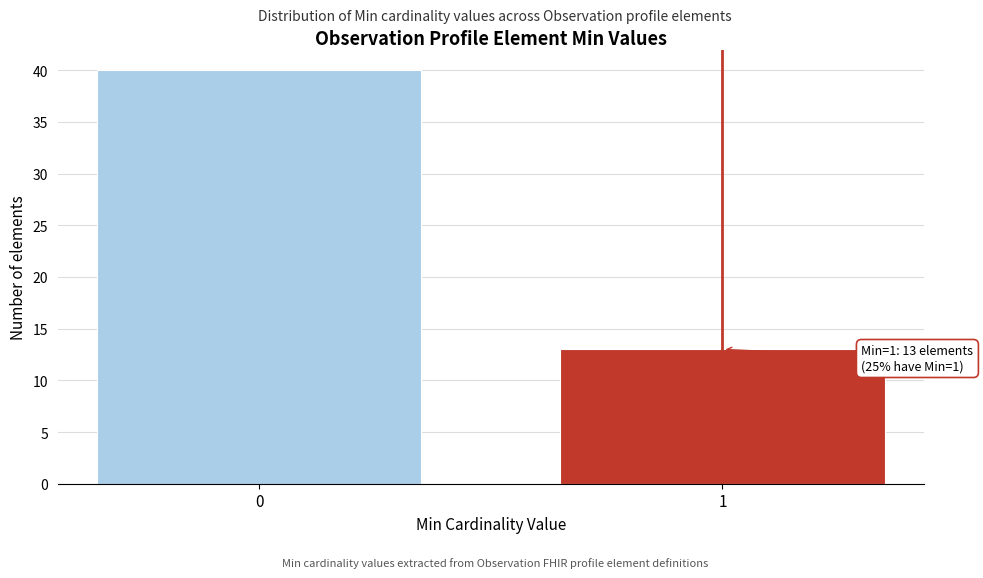

Reading right to left, extract all data points from this chart.

1=13	0=40